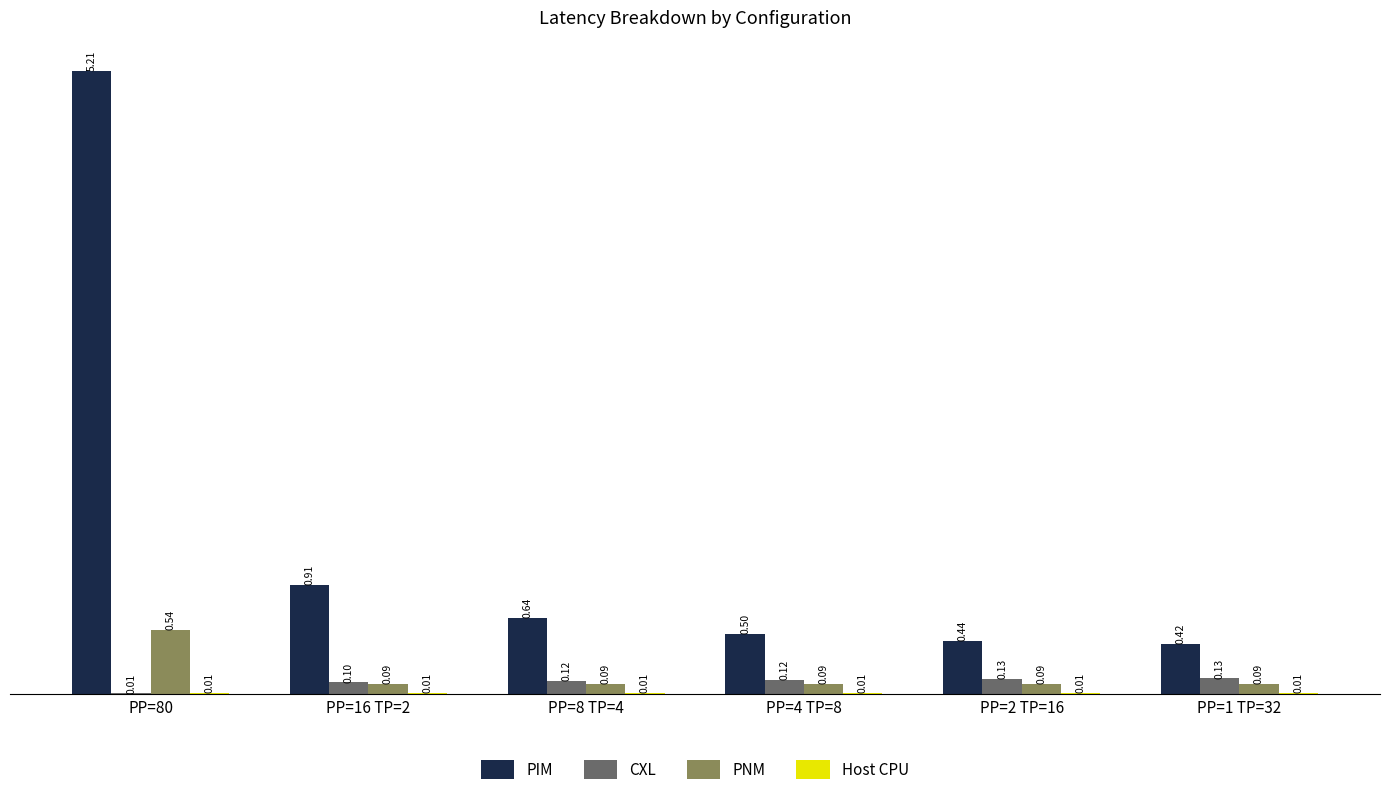

Which series has the largest total across all categories?

PIM